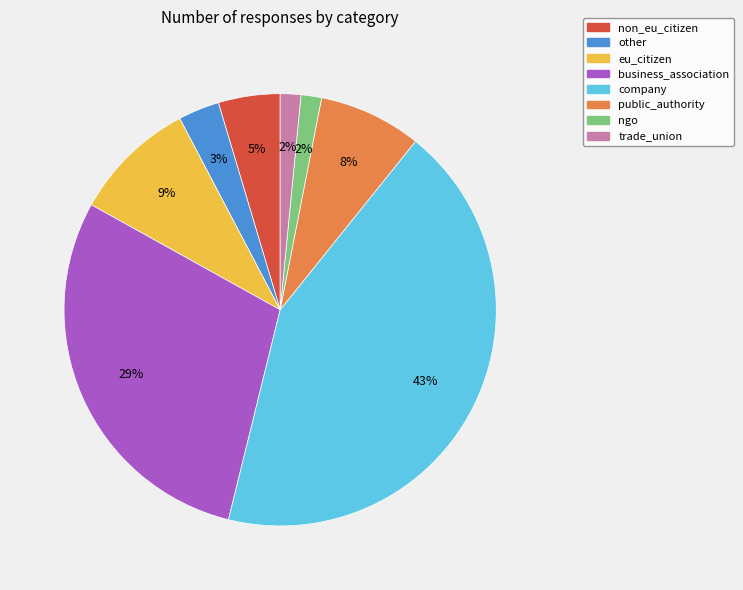

To the nearest percent, what portion does other represent?

3%